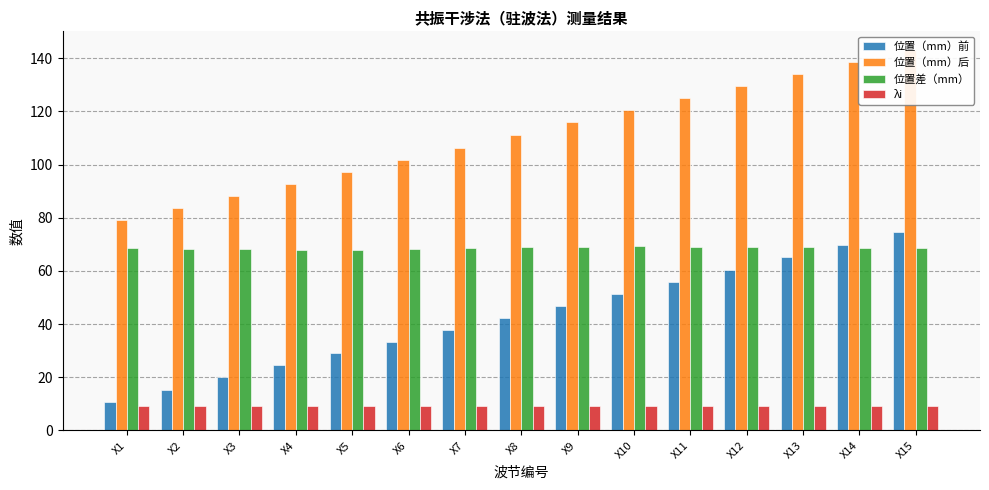

The 位置（mm）前 series shows 102.6 at X14. True or false?

False